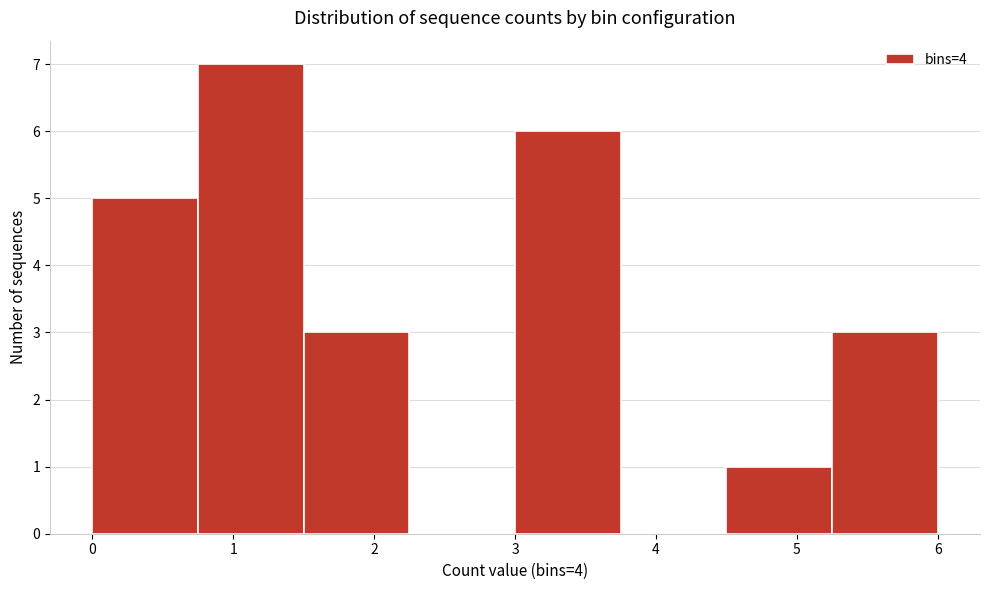

Reading left to right, transcribe this chart: for each bar, give the range it covers on the x-axis and its height. Neither the bar edges nor the heights are printed on the chart, so give them approximately, as read against the axes.

0.00 to 0.75: 5
0.75 to 1.50: 7
1.50 to 2.25: 3
2.25 to 3.00: 0
3.00 to 3.75: 6
3.75 to 4.50: 0
4.50 to 5.25: 1
5.25 to 6.00: 3